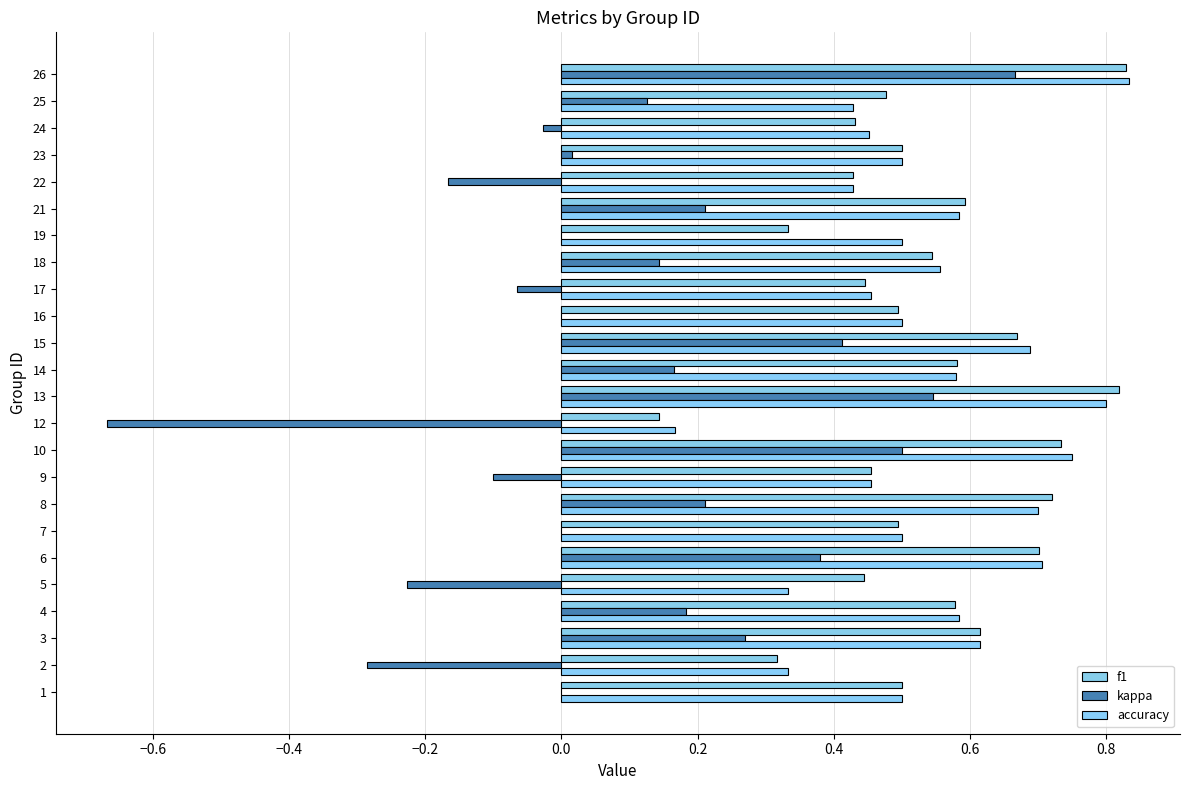

How many distinct data groups are displayed?

3